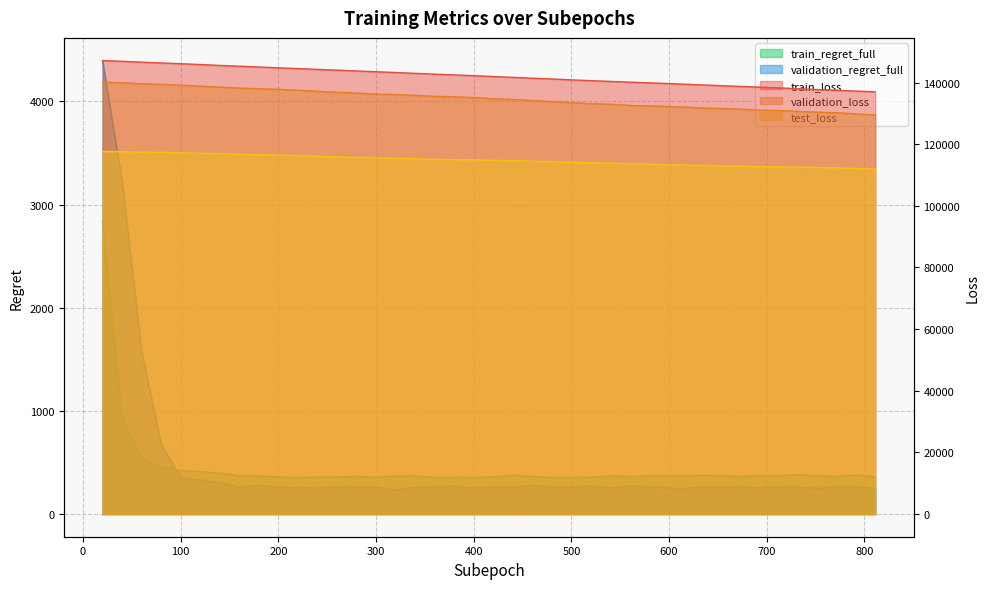

What are all the series names shown in the legend?

train_loss, validation_loss, test_loss, train_regret_full, validation_regret_full